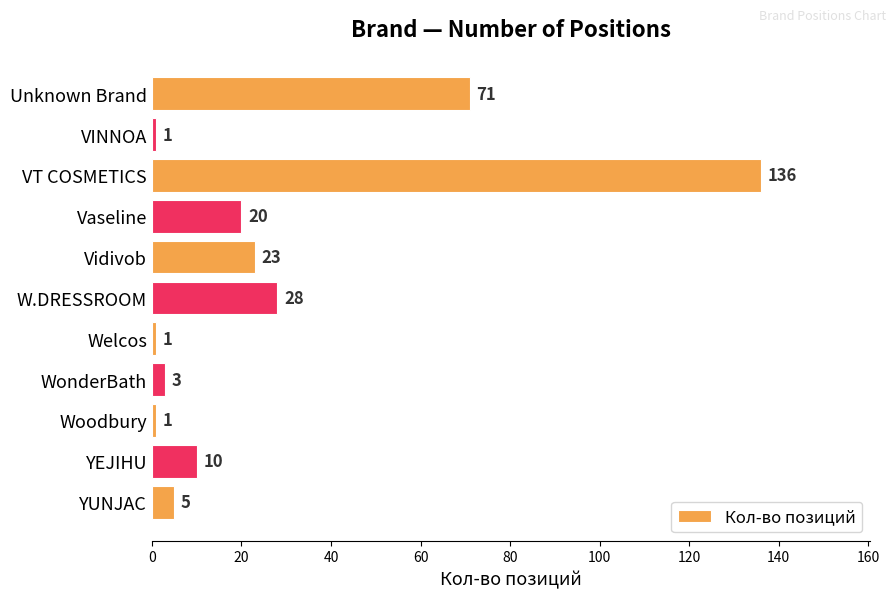

What is the smallest value displayed?

1